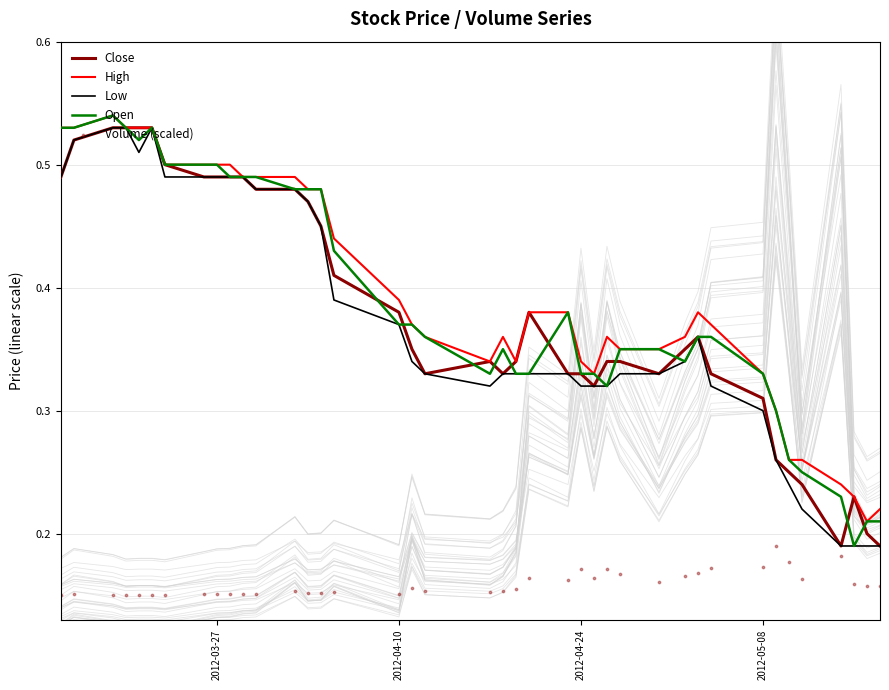

Which series reaches the minimum Y coordinate?

Volume (scaled)